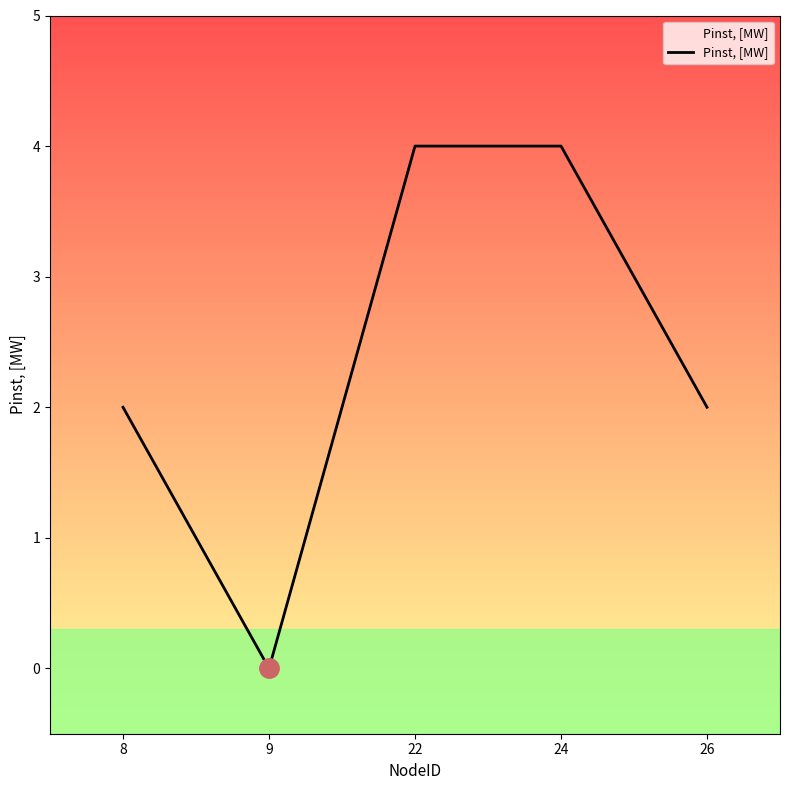

Is it true that the value at 26 is 2?

True